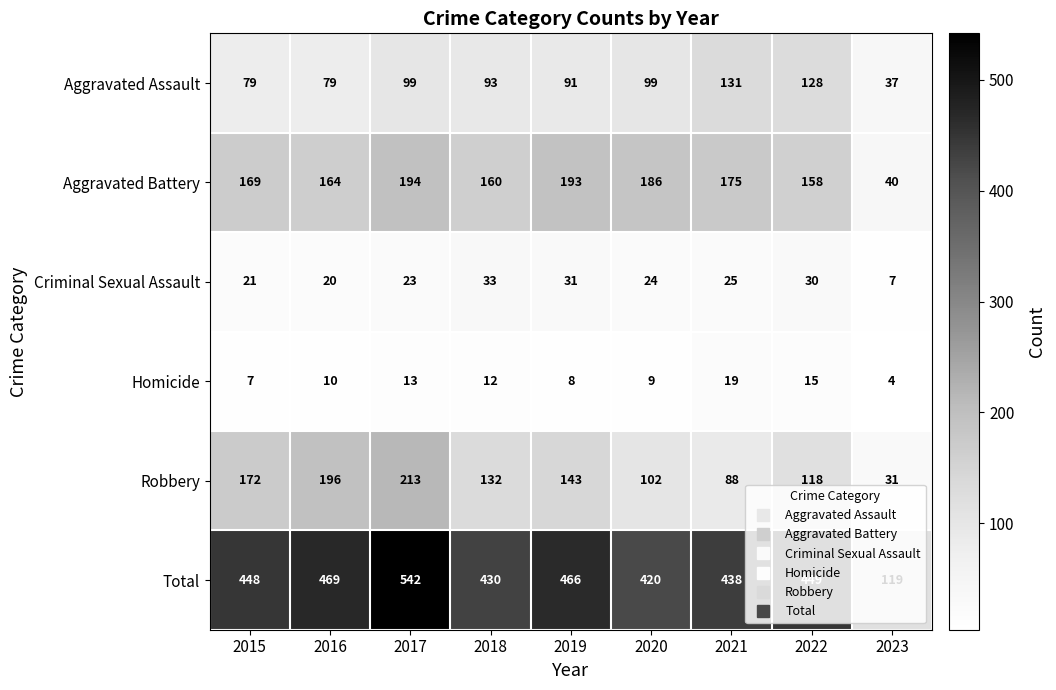

What is the sum of the Robbery values at 2022 and 2016?

314